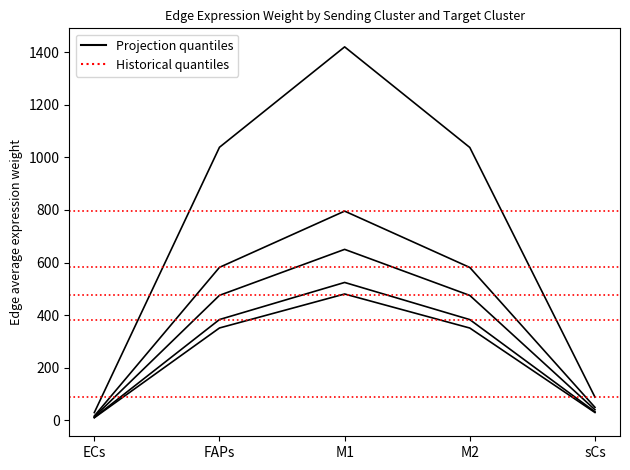

What is the difference between the second highest and minimum values in the ECs series?

341.3